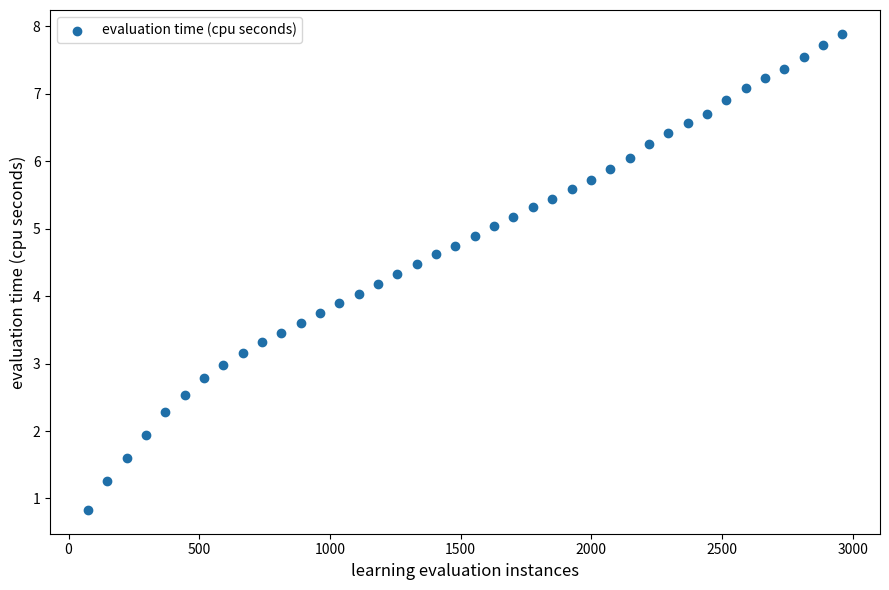

What is the range of Y values (max minus min)?

7.1